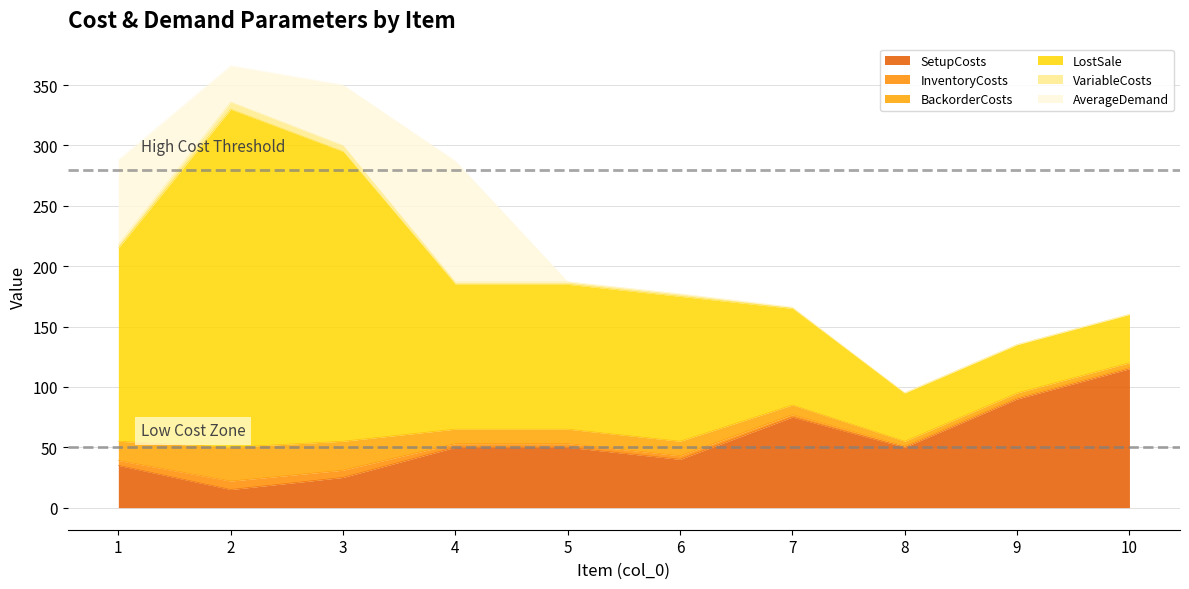

How many LostSale values are between 40 and 160?

8